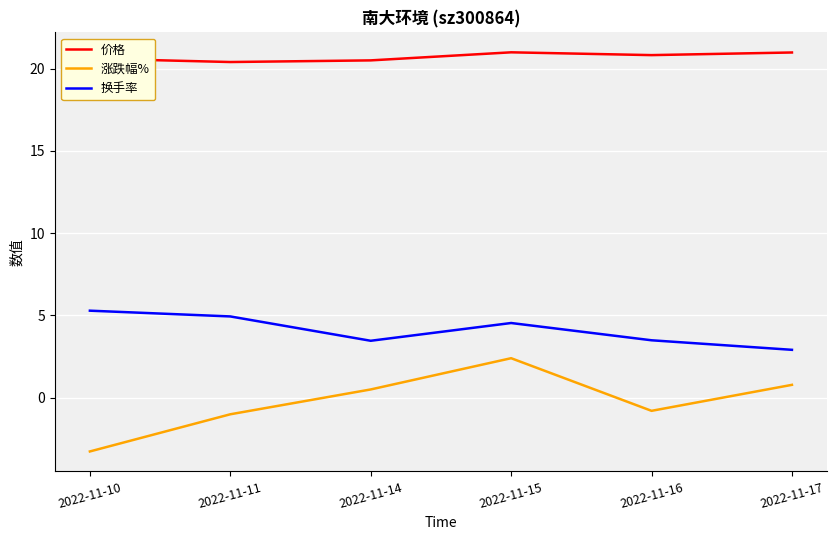

Which category has the lowest value across all series?

2022-11-10